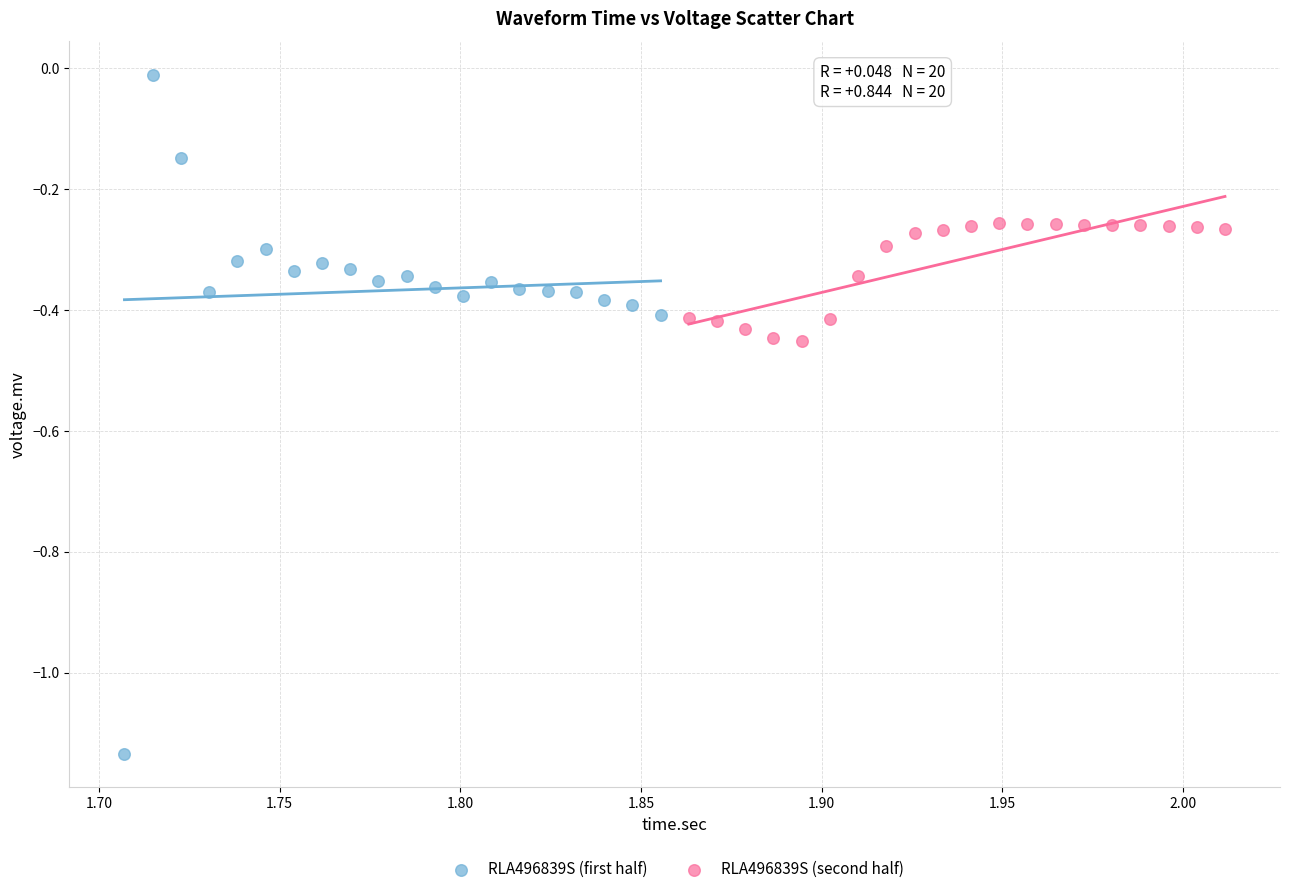

Which series has the largest Y range (max minus min)?

RLA496839S (first half)